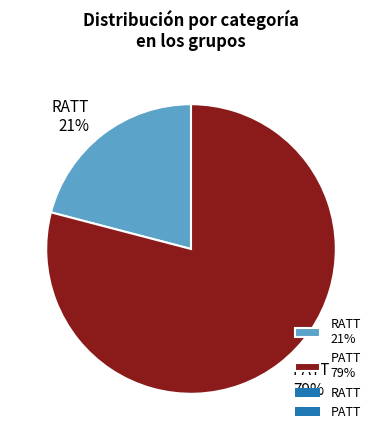

Is PATT the majority of the pie?

Yes